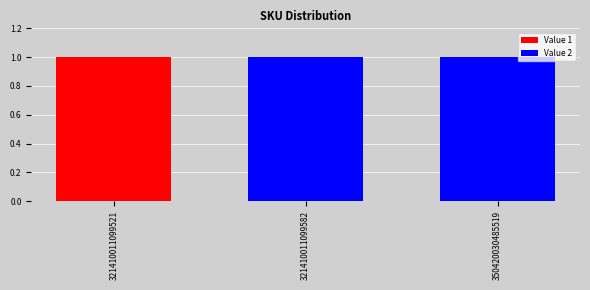

The Value 1 series shows 1 at 321410011099521. True or false?

True